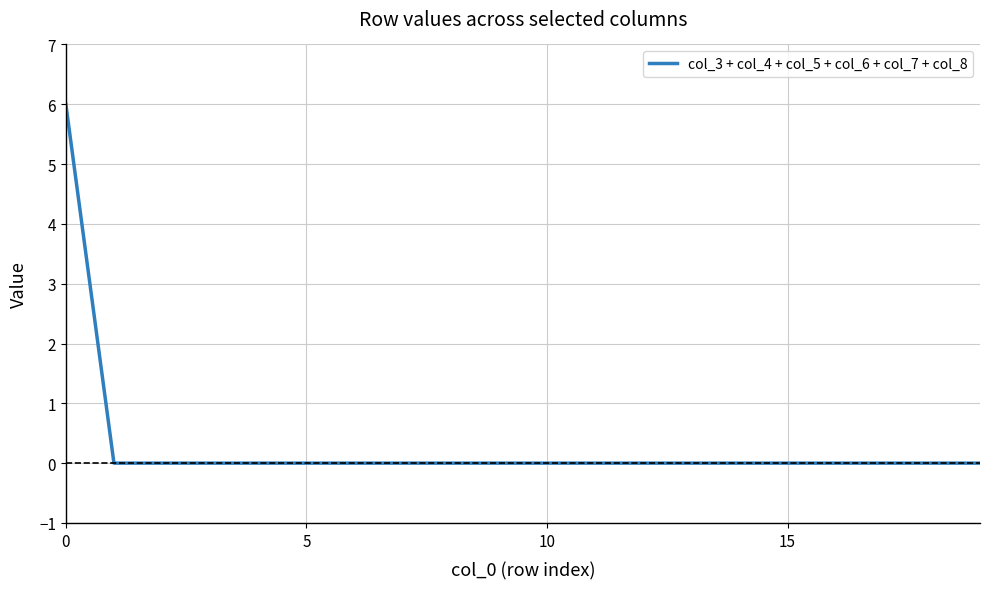

How many lines are shown in the chart?

1